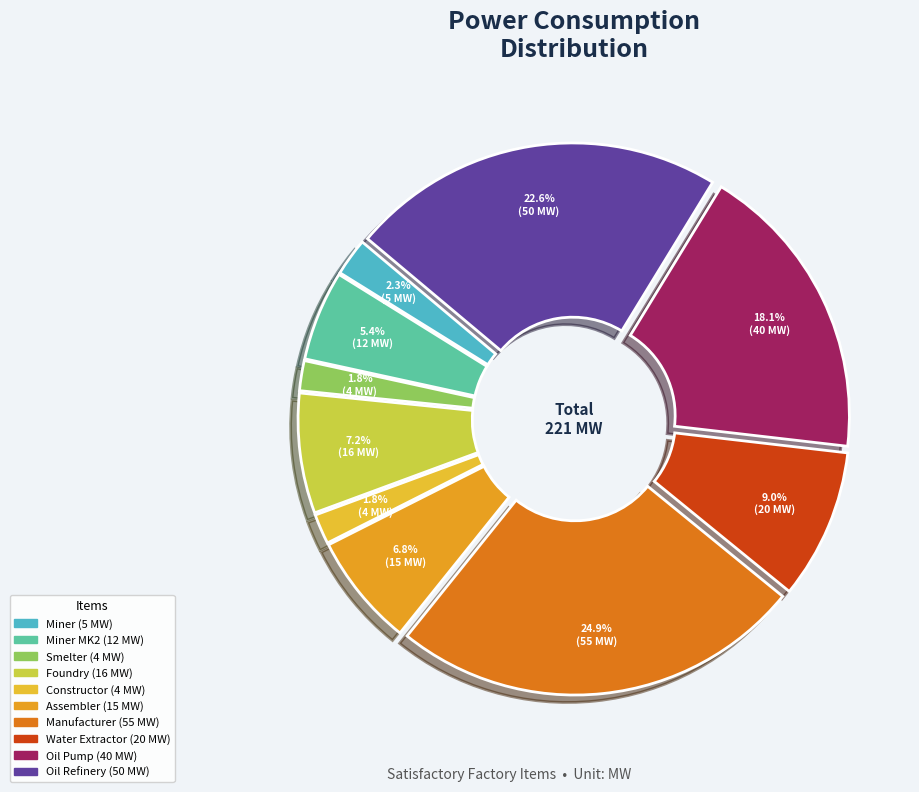

Which category has the smallest portion of the pie?

Smelter